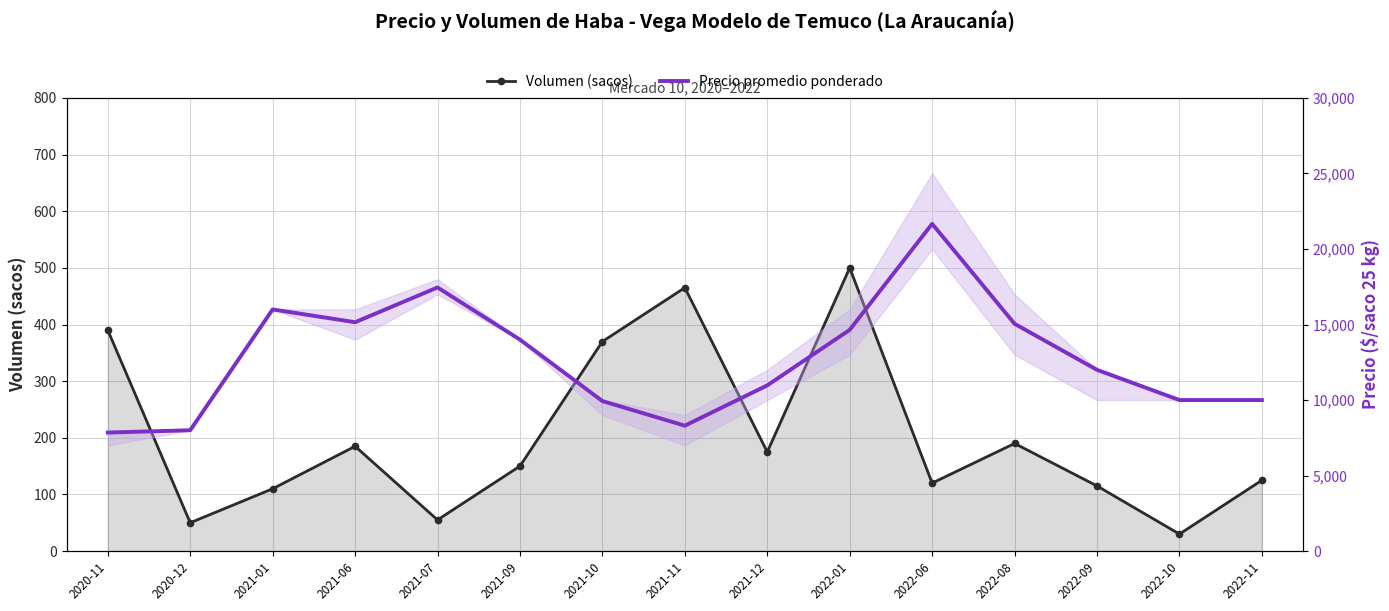

Which category has the highest value across all series?

2022-06